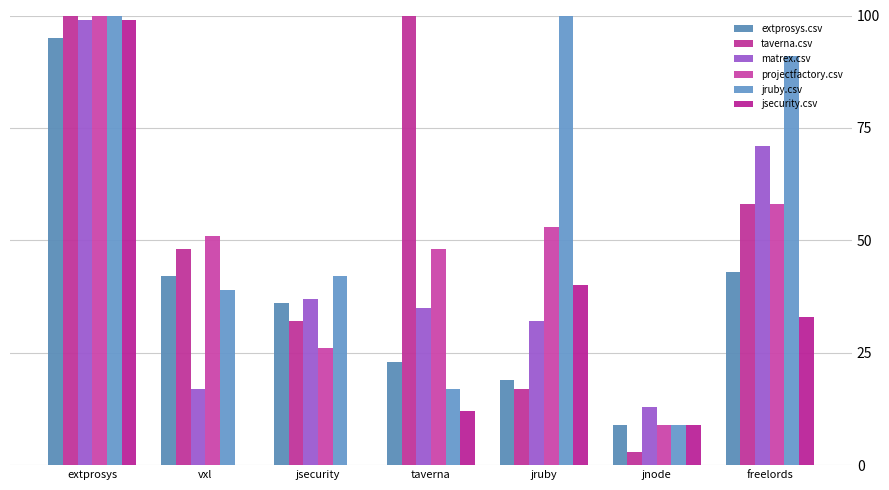

How many data points does each series have?

7